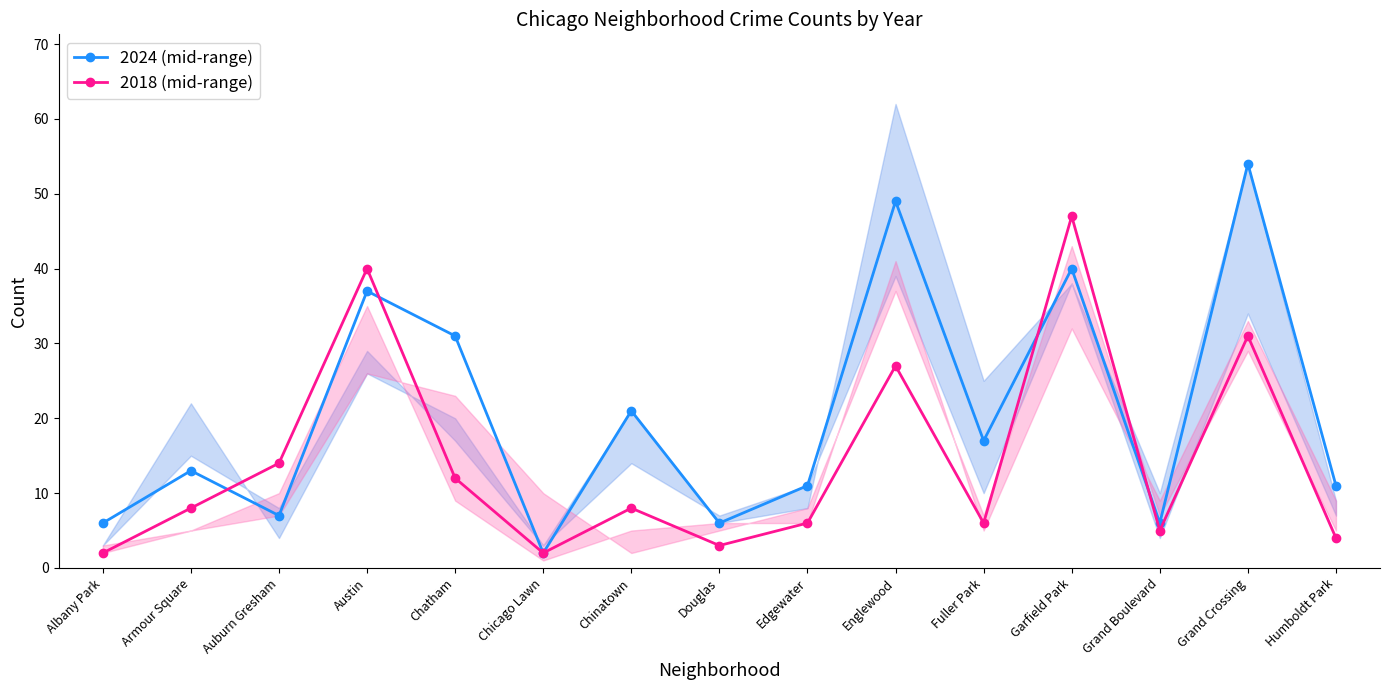

Is it true that 2024 (mid-range) equals 6 at Albany Park?

True